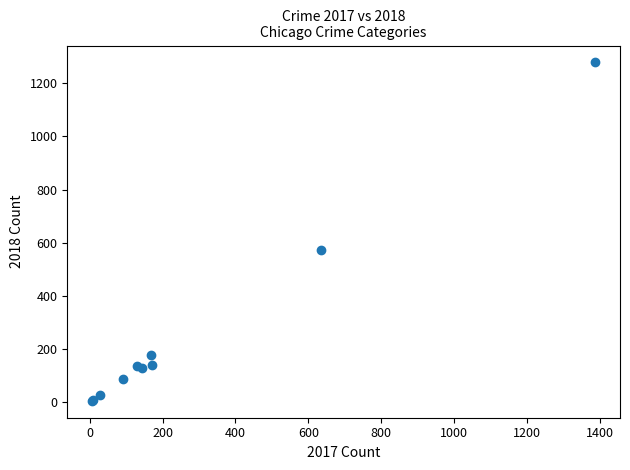

What Y value in the scatter plot is closest to 641?

574